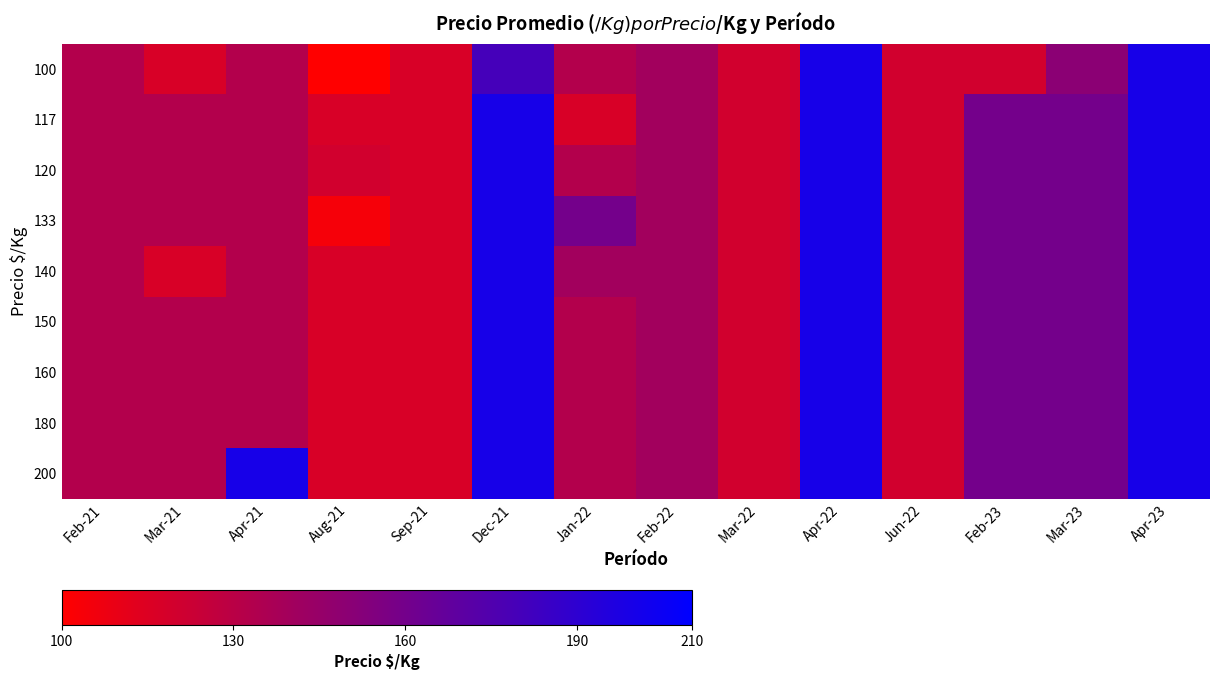

At which category is the sum across all series the highest?

Apr-22